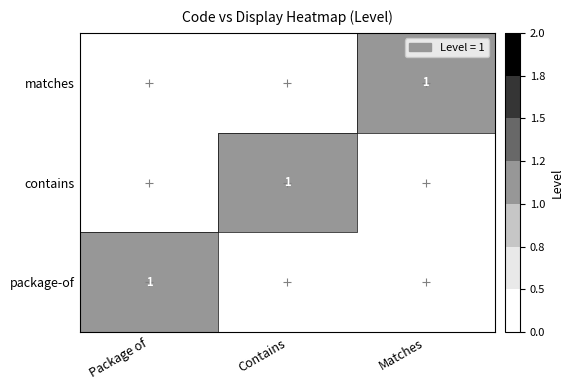

Is it true that contains equals 1 at Contains?

True